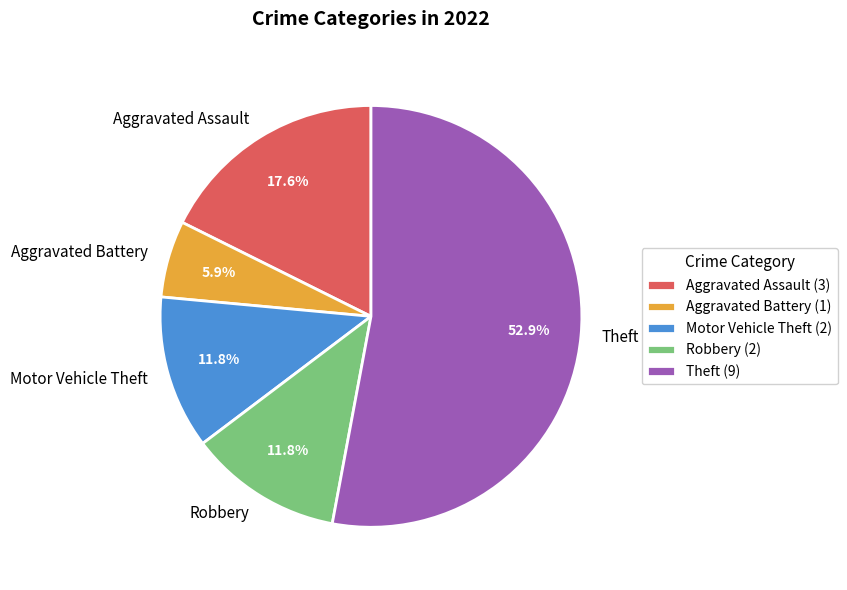

Which category has the biggest portion of the pie?

Theft